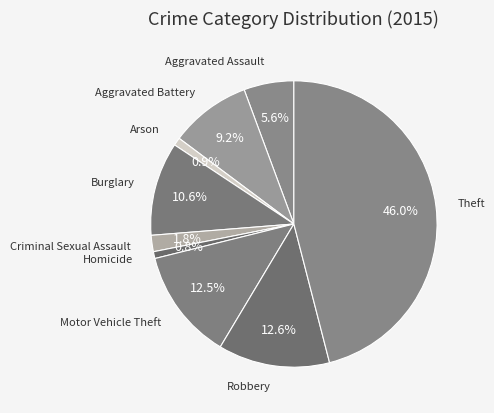

Which slice is the largest?

Theft